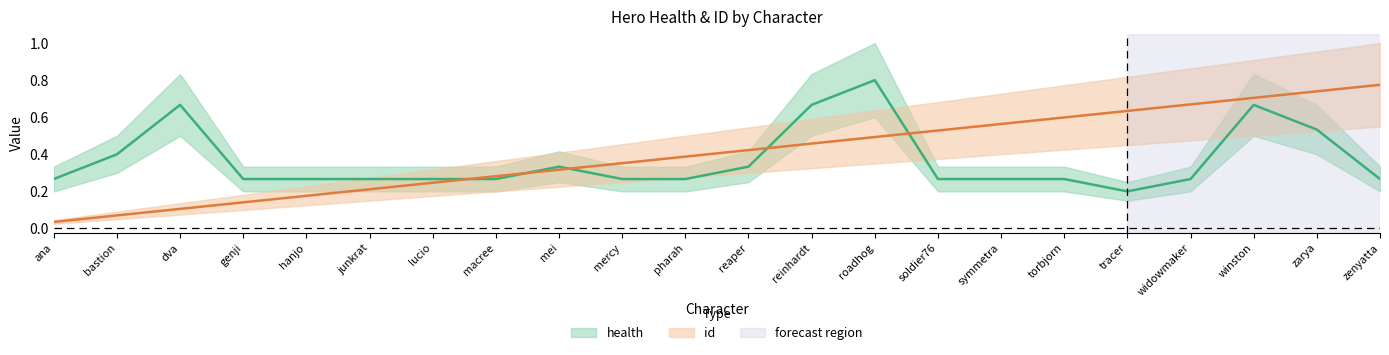

The id series shows 0.3 at lucio. True or false?

False